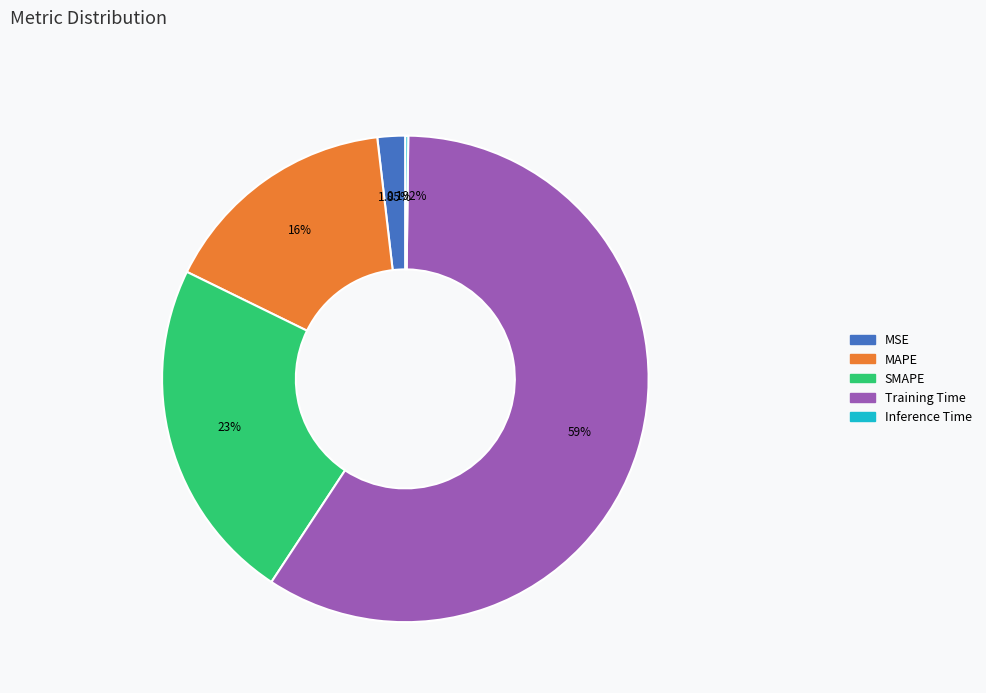

To the nearest percent, what portion does SMAPE represent?

23%